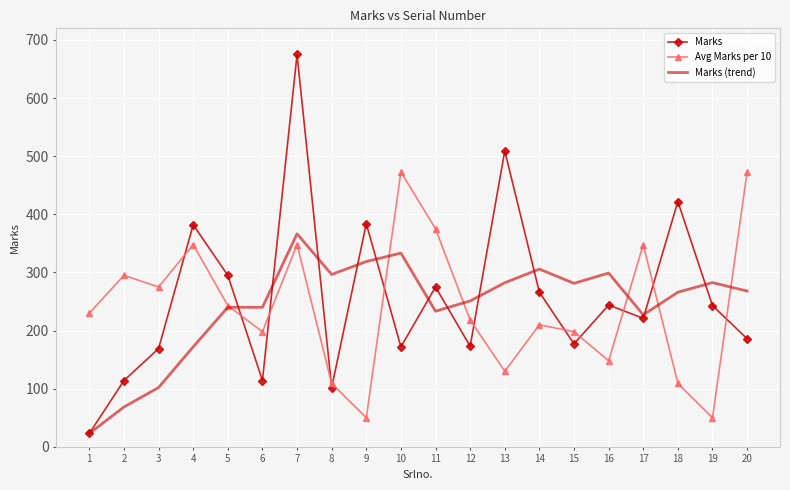

Rank the series by their maximum value, from highest to lowest.

Marks, Avg Marks per 10, Marks (trend)